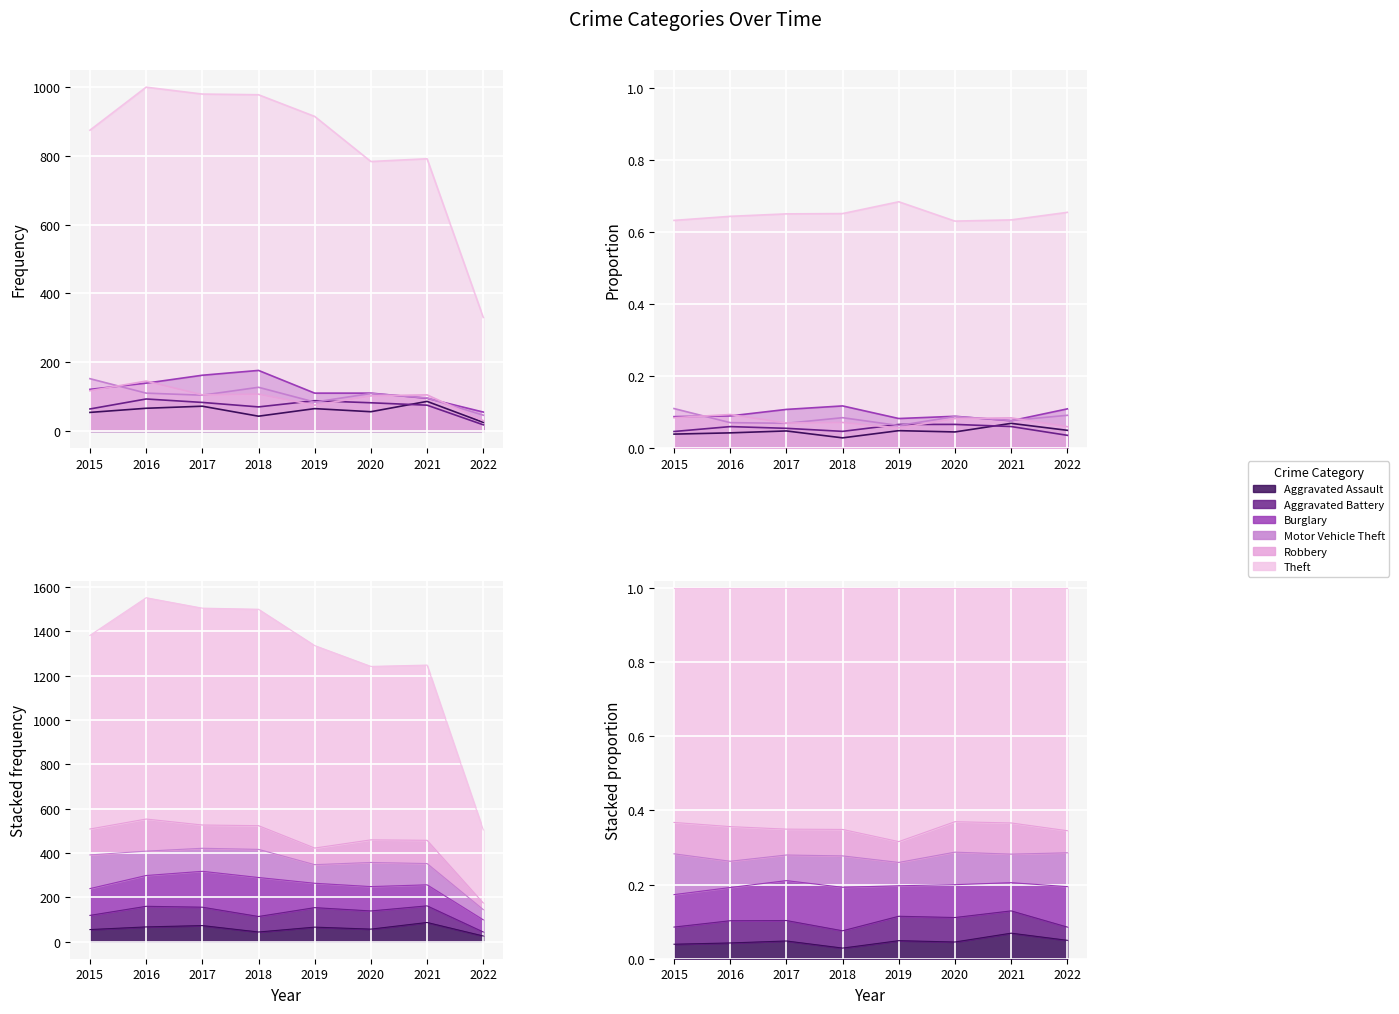

Which series has the widest spread of values?

Theft